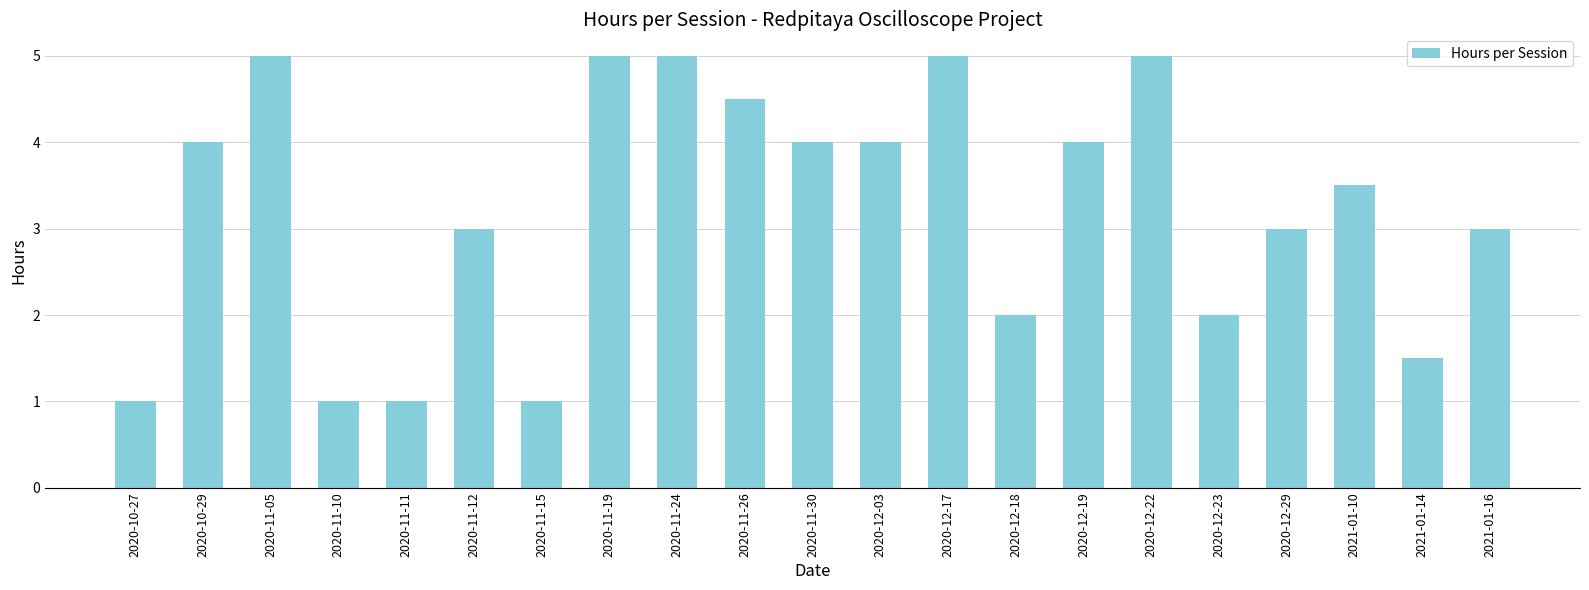

What is the smallest value displayed?

1.0